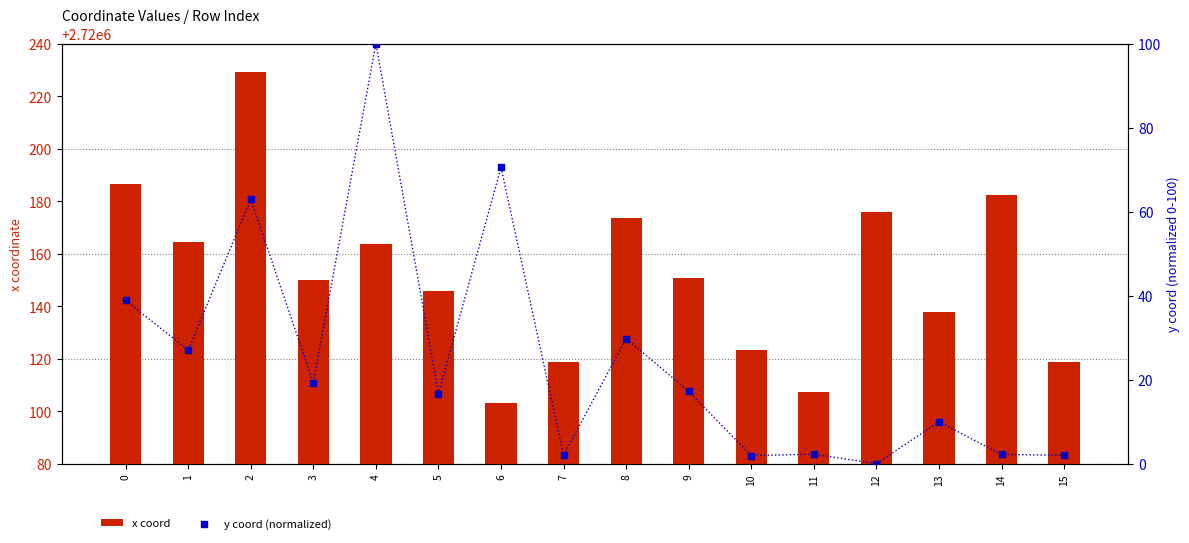

At how many categories does at least one series exceed 1034814?

16